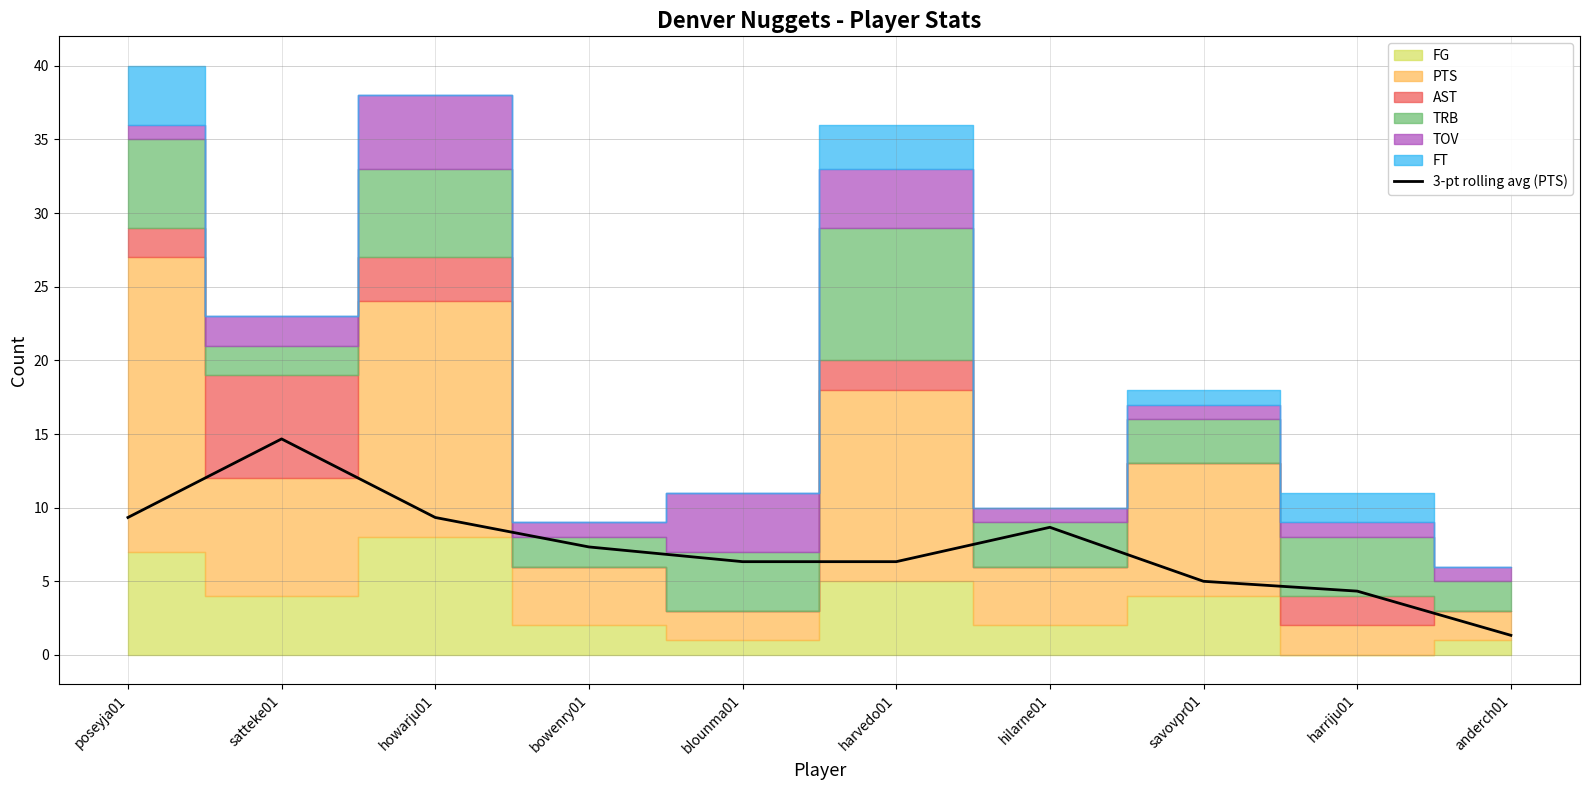

What is the maximum value for 3-pt rolling avg (PTS)?

14.7